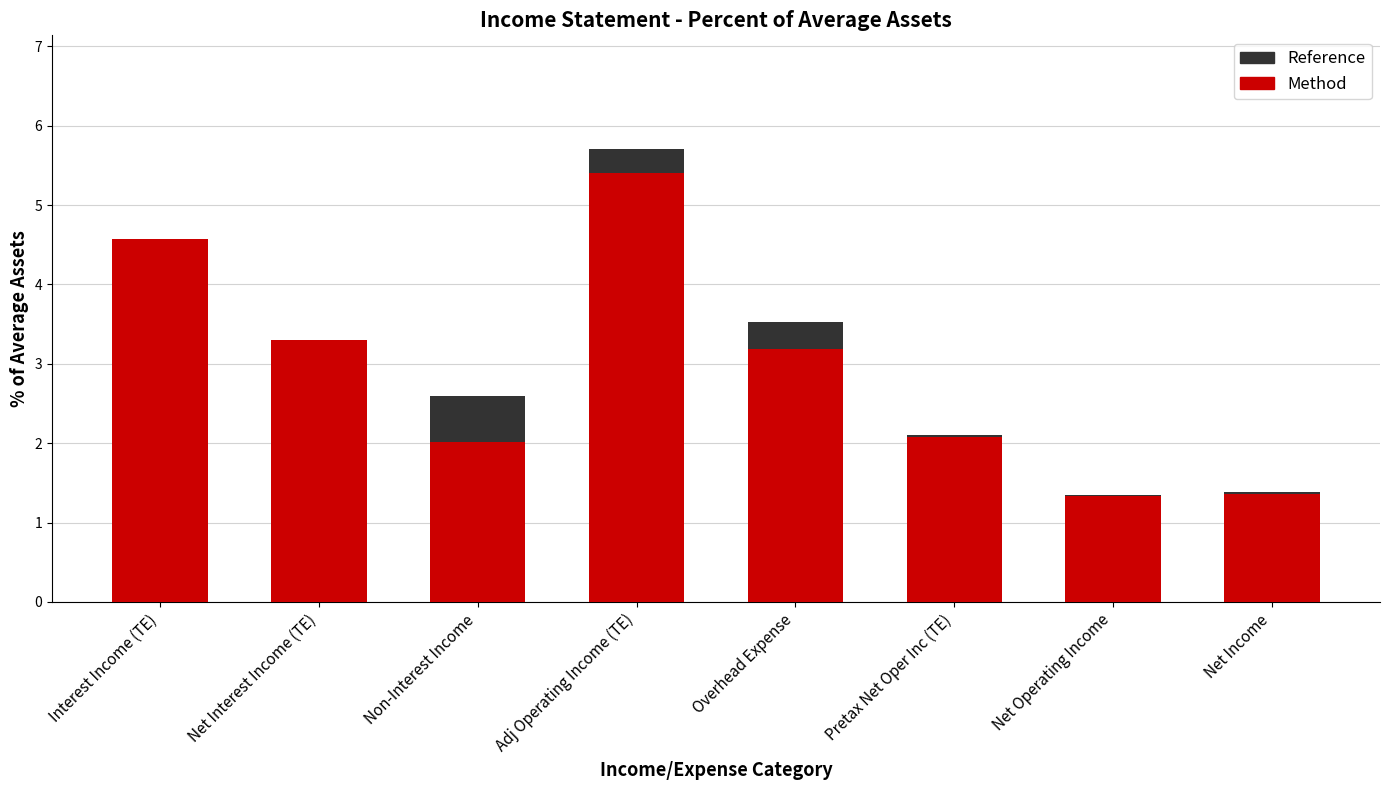

Reading right to left, list all the values displayed in this chart.

Method: Net Income=1.4	Net Operating Income=1.3	Pretax Net Oper Inc (TE)=2.1	Overhead Expense=3.2	Adj Operating Income (TE)=5.4	Non-Interest Income=2.0	Net Interest Income (TE)=3.3	Interest Income (TE)=4.6
Reference: Net Income=0.0	Net Operating Income=0.0	Pretax Net Oper Inc (TE)=0.0	Overhead Expense=0.3	Adj Operating Income (TE)=0.3	Non-Interest Income=0.6	Net Interest Income (TE)=0.0	Interest Income (TE)=0.0